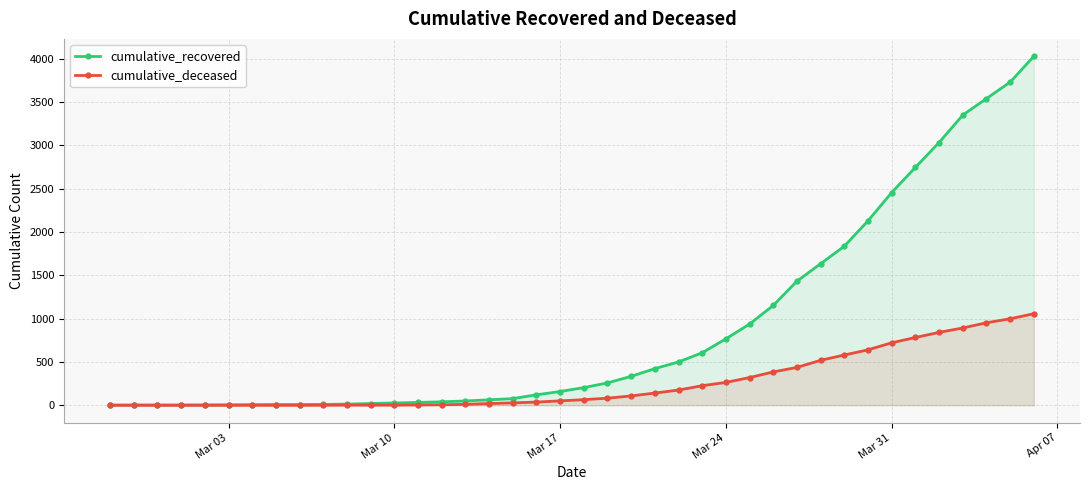

What is the maximum value for cumulative_deceased?

1056